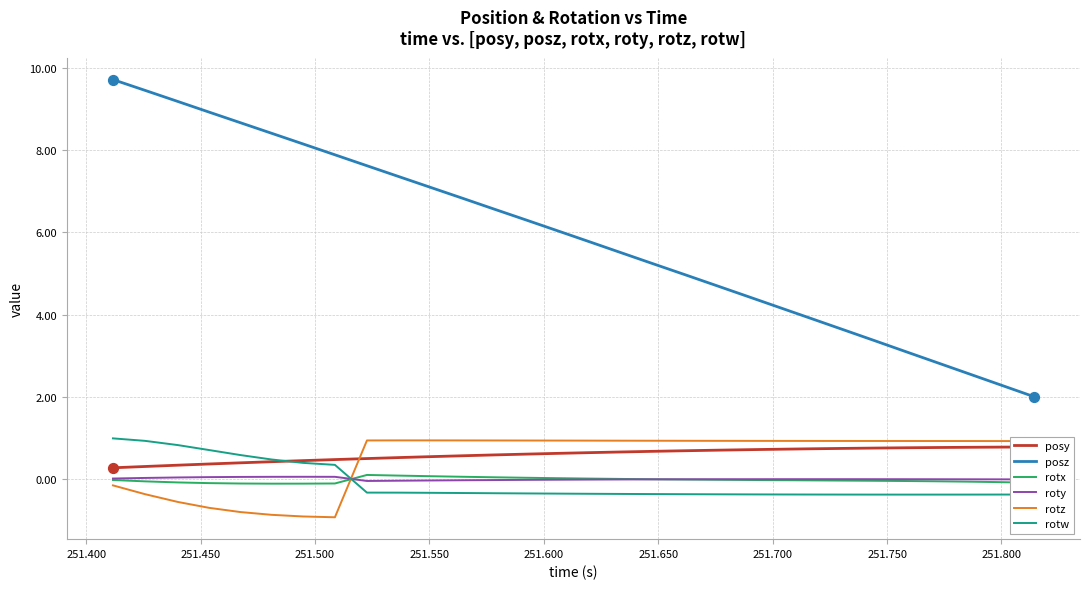

Which series contains the lowest Y value?

rotz